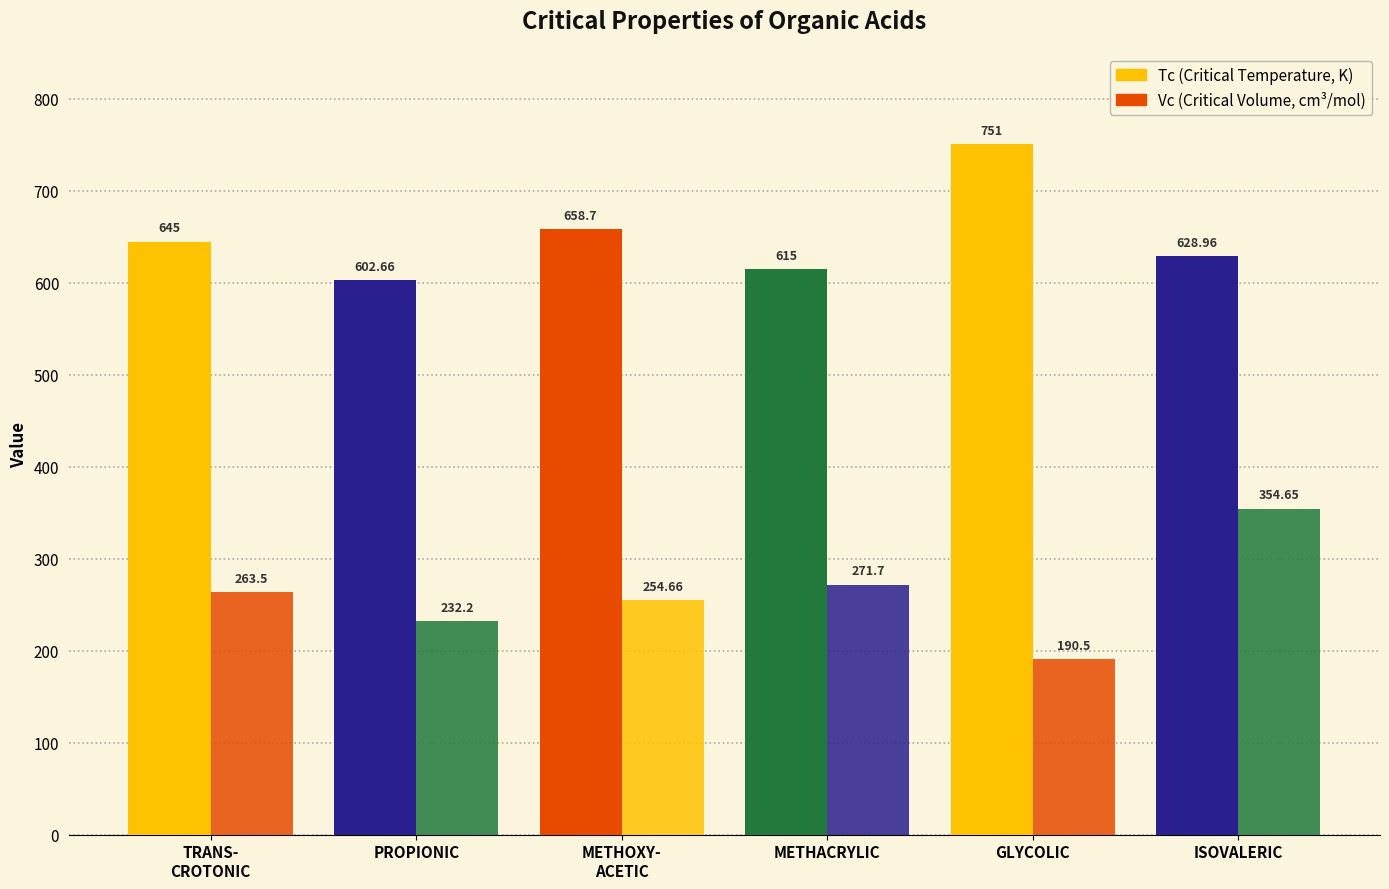

Is it true that Vc equals 352.3 at METHOXY-
ACETIC?

False